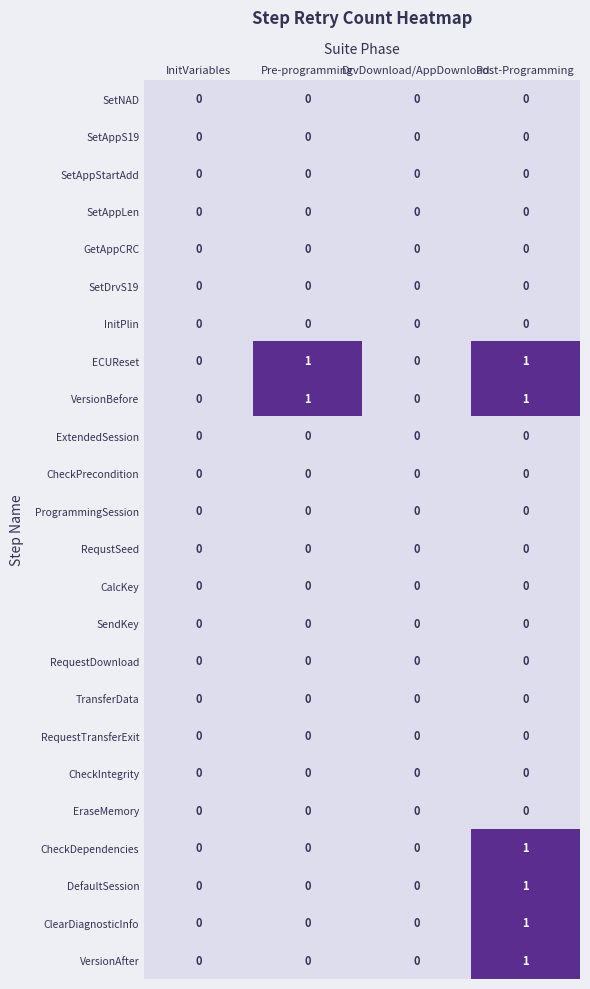

What is the total value across all series at Pre-programming?

2